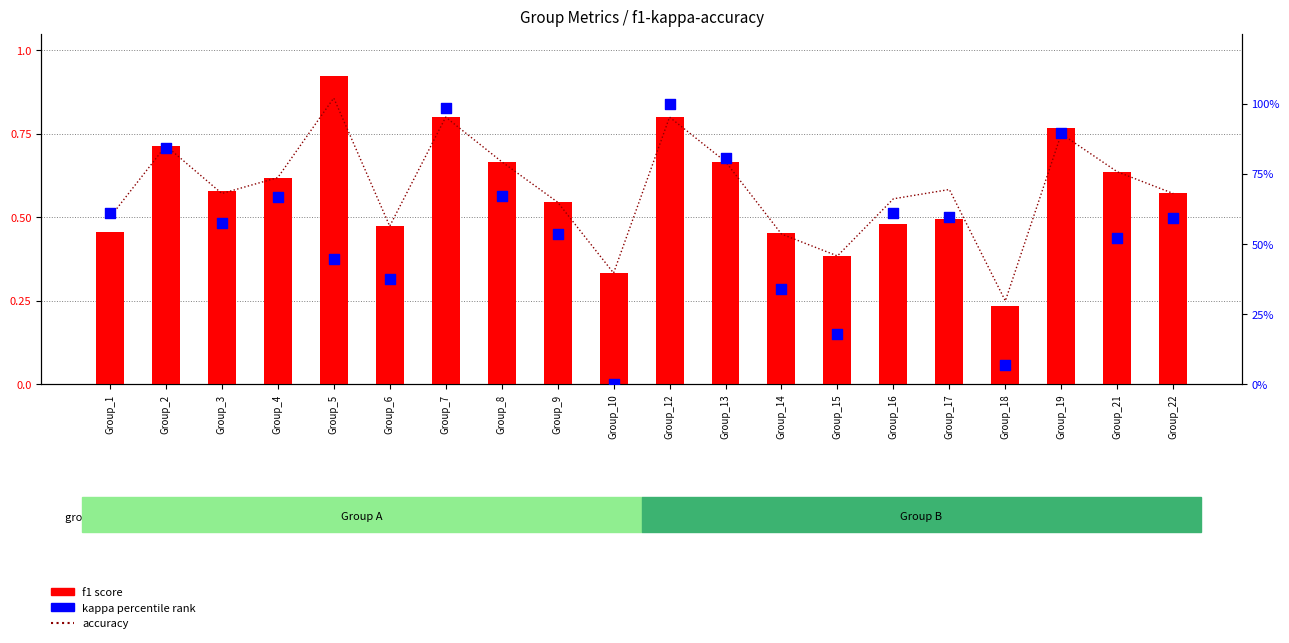

What are all the series names shown in the legend?

accuracy, f1 score, kappa percentile rank